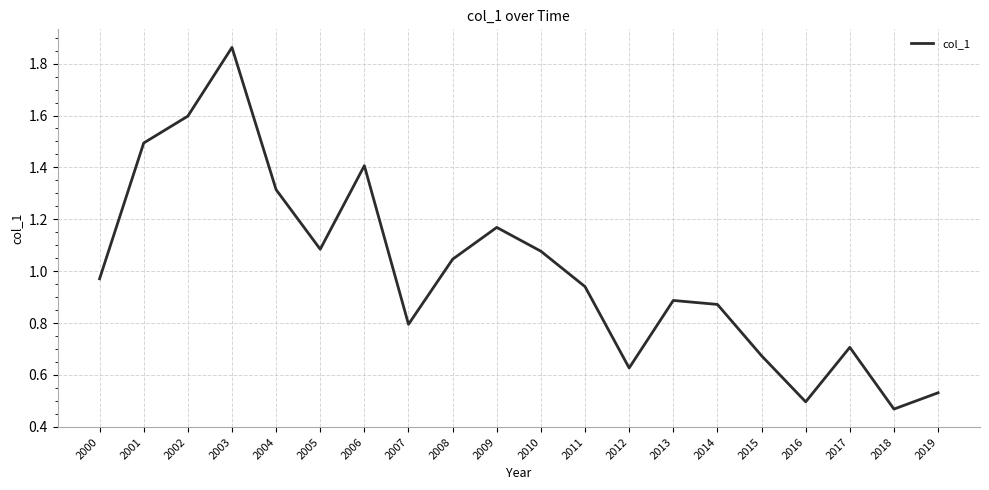

Which has a higher value, 2002 or 2000?

2002